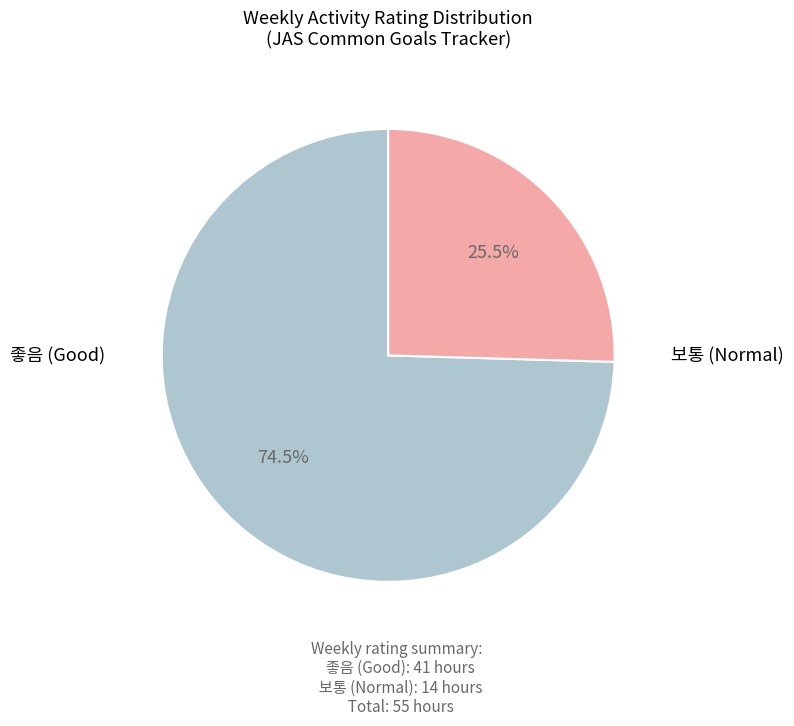

Is there a majority slice in this chart?

Yes